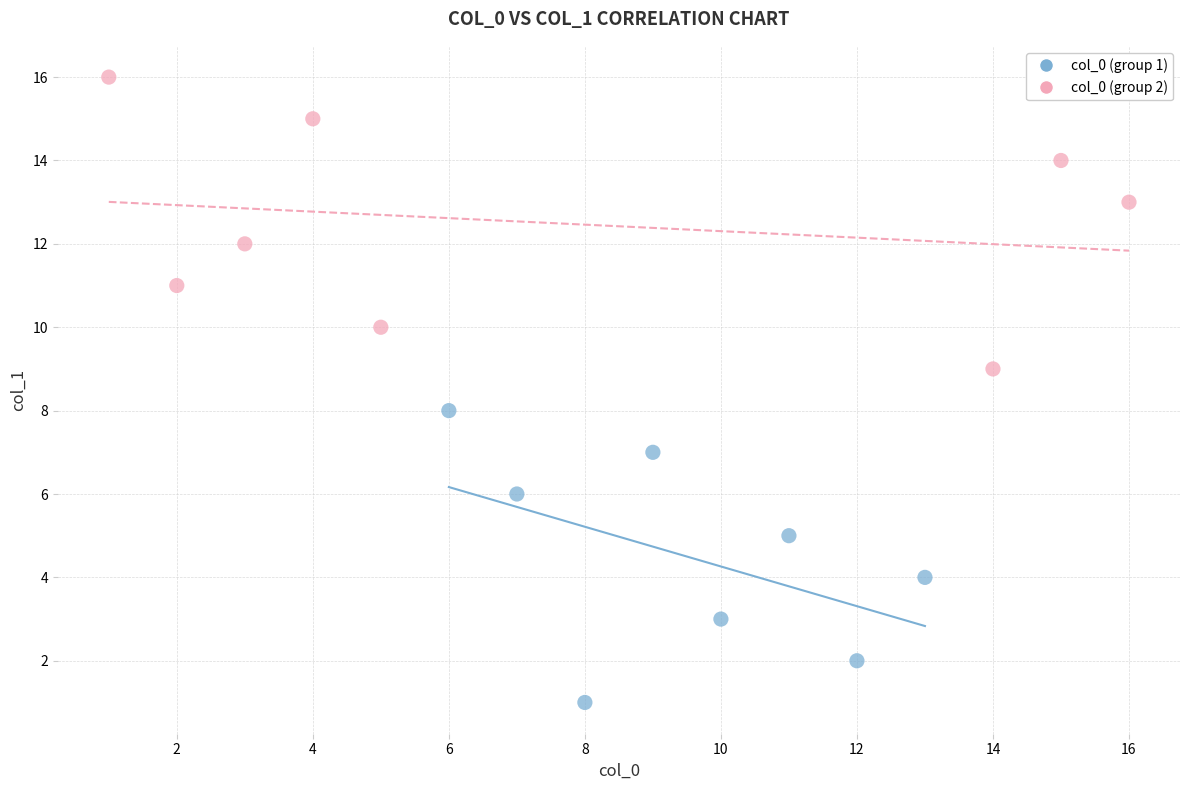

Which series reaches the maximum Y coordinate?

col_0 (group 2)